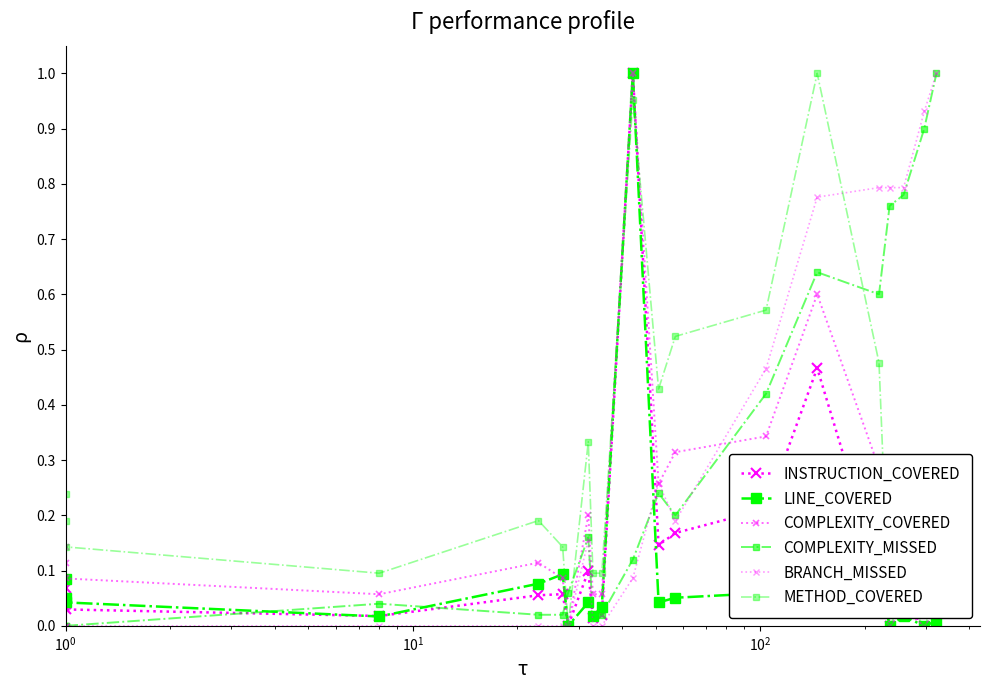

Which series has the largest total across all categories?

BRANCH_MISSED